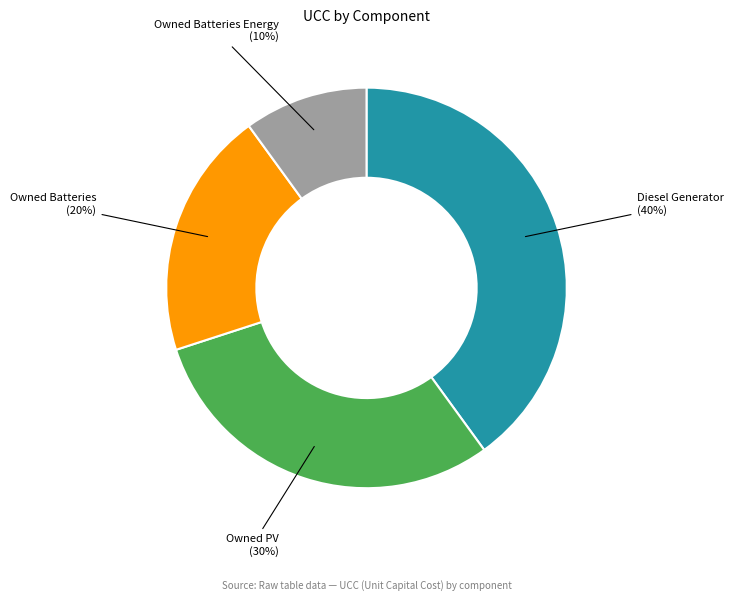

Does Owned PV account for over 50% of the chart?

No